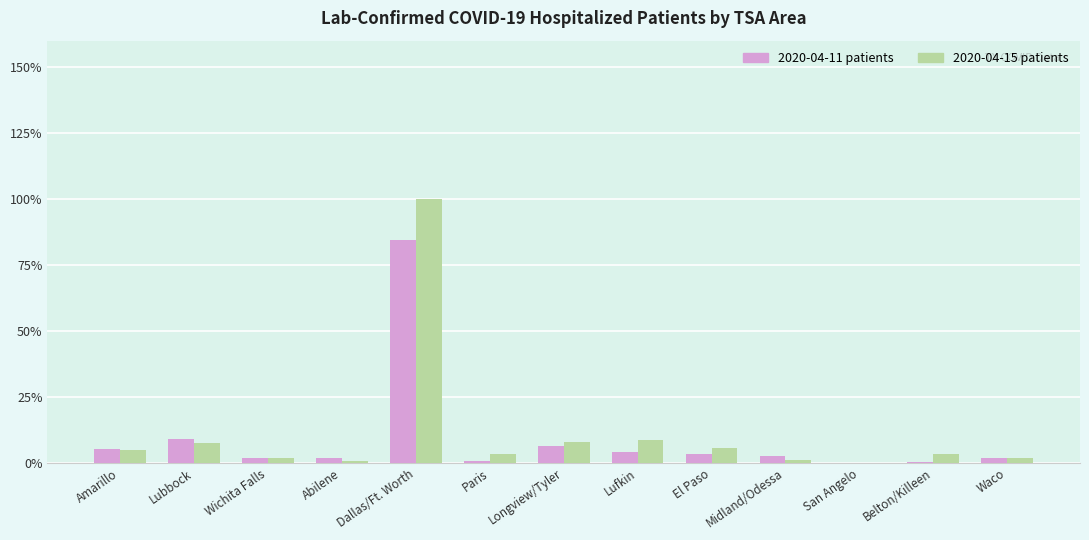

Does the chart contain stacked bars?

No